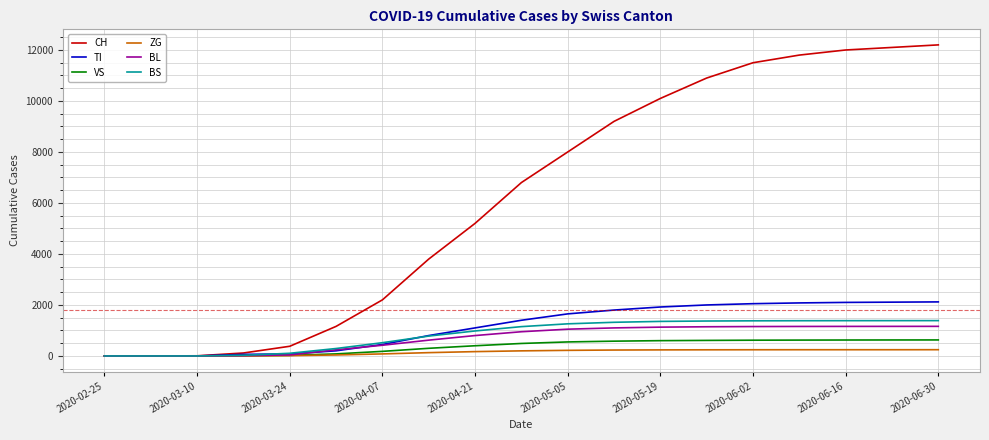

What is the maximum value for BL?

1161